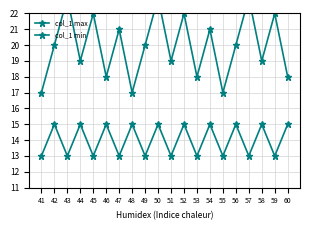

The value of col_1 max at 50 is 40. True or false?

False